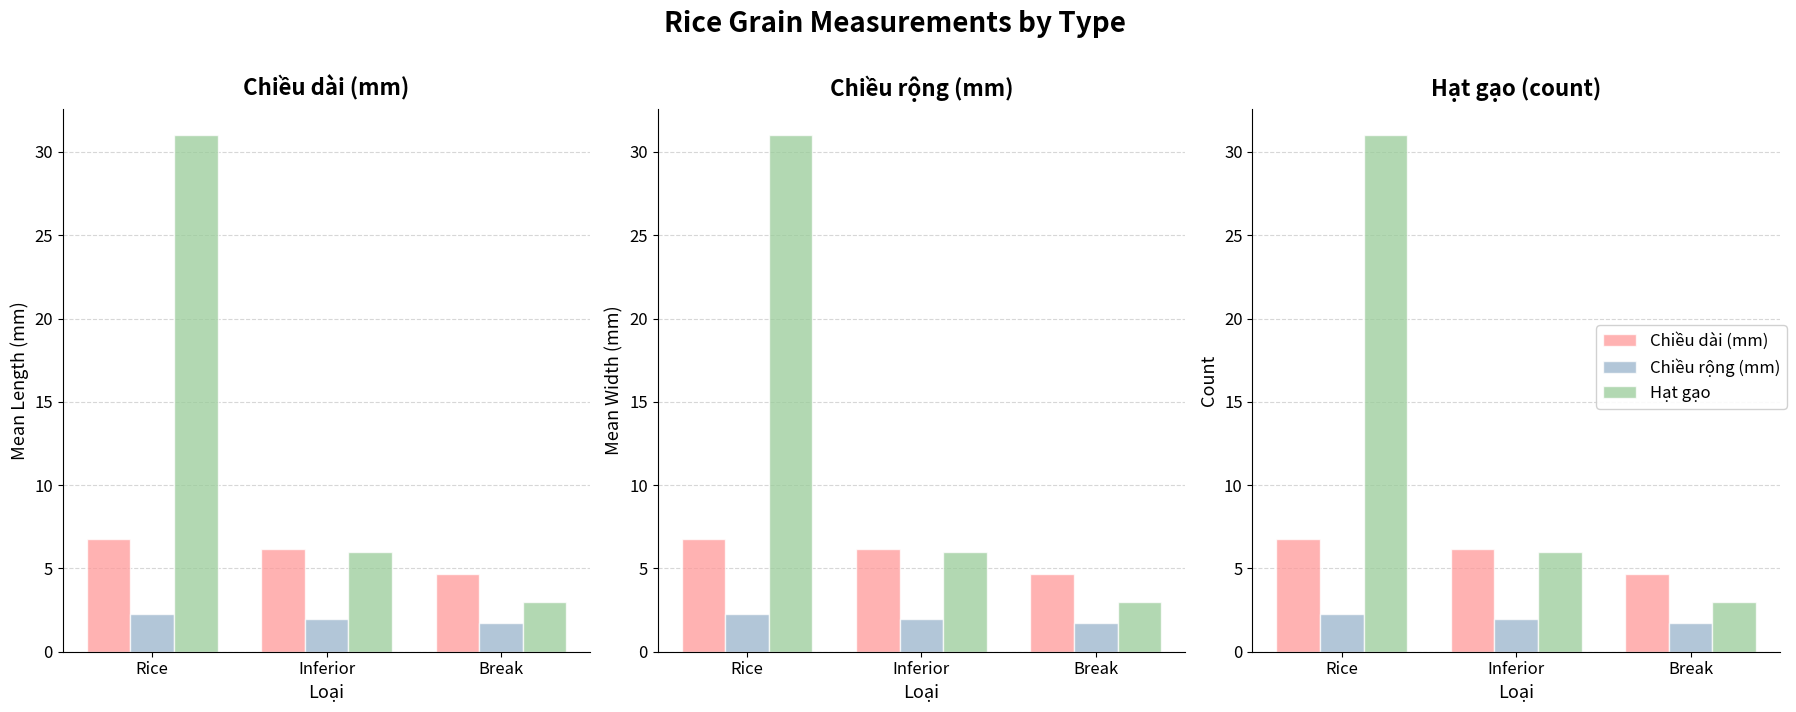

What is the difference between the maximum and minimum values in the Chiều dài (mm) series?

2.1